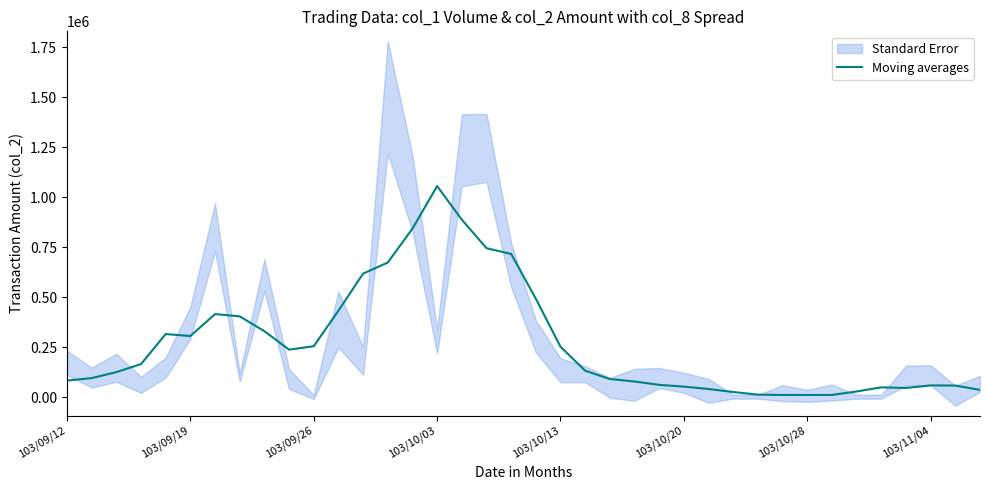

What position from the left is 24?

25